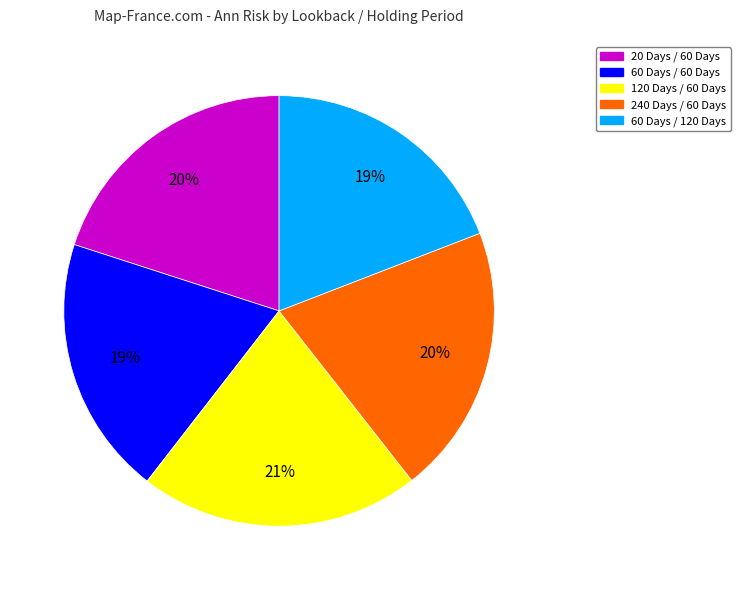

Count the number of slices in the pie.

5